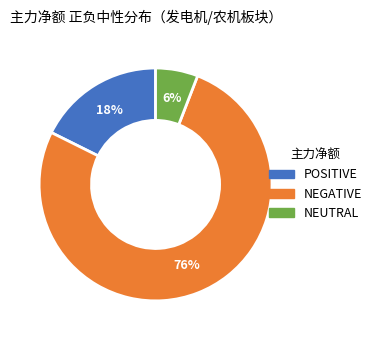

To the nearest percent, what is the average slice percentage?

33%